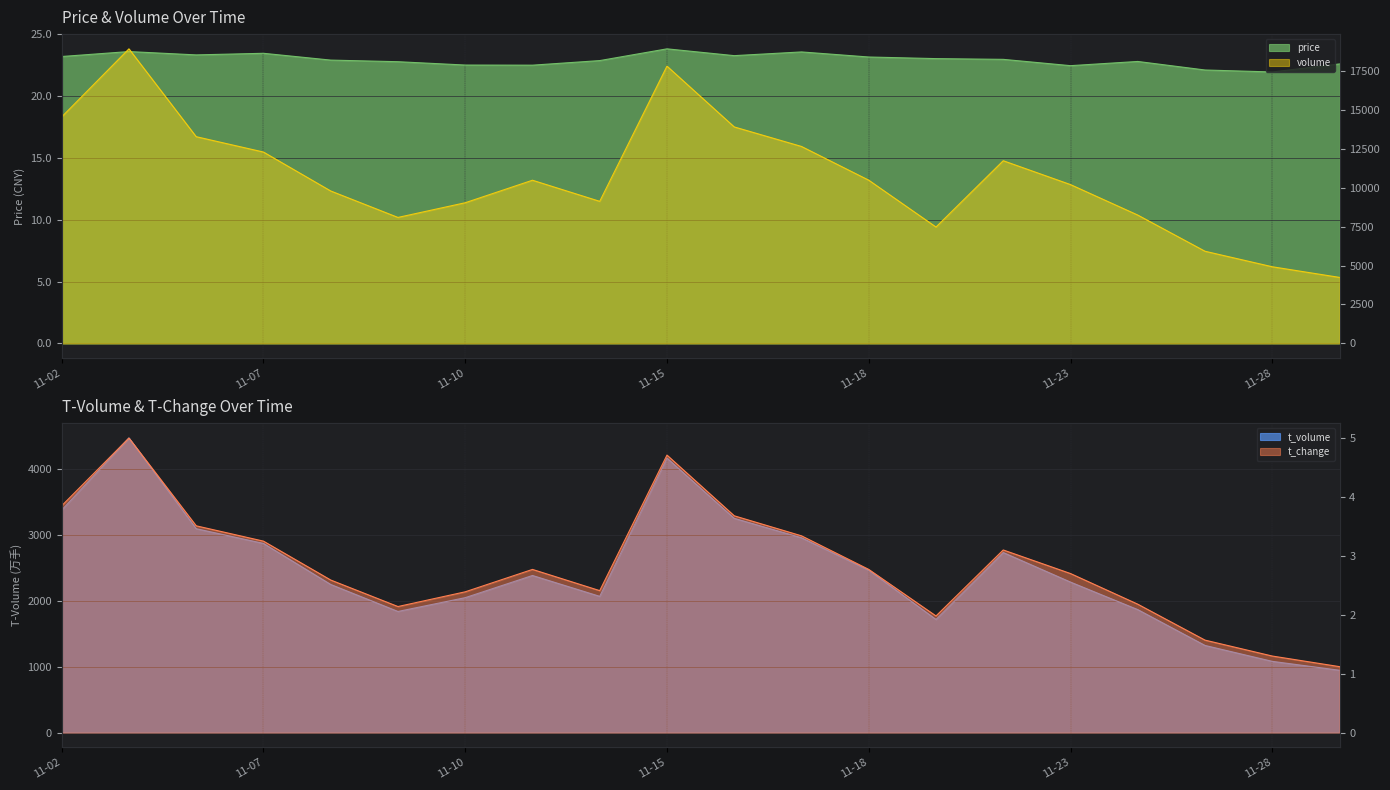

List the series in order of their peak value, highest first.

volume, t_volume, price, t_change